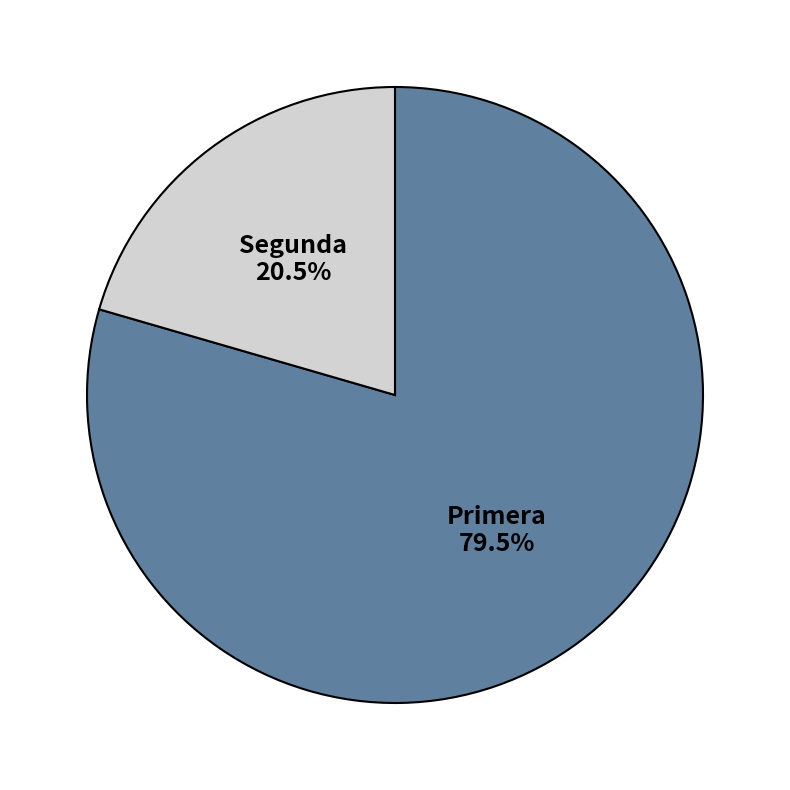

Is it true that Segunda is 29% of the pie?

False